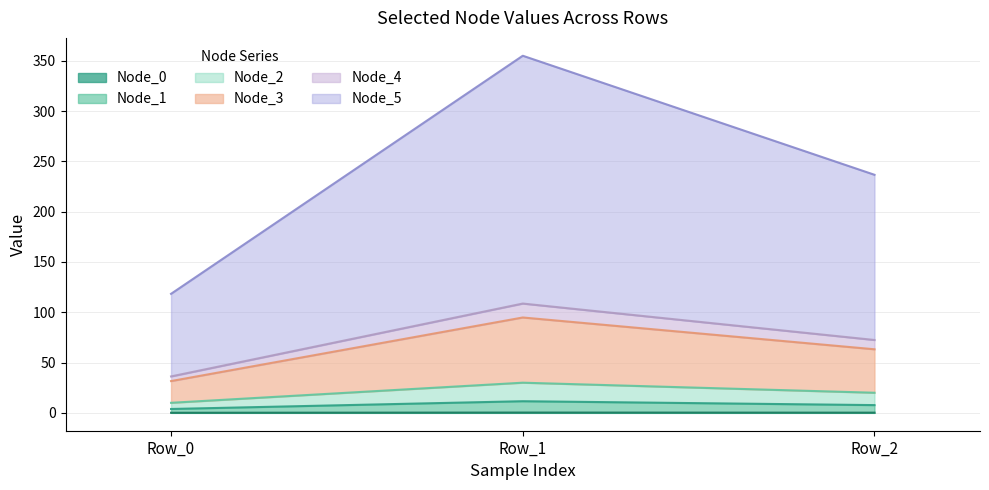

Rank the categories by Node_4 value from lowest to highest.

Row_0, Row_2, Row_1